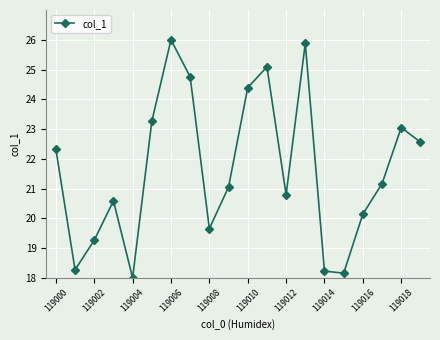

Reading left to right, list all the values displayed in this chart.

22.3	18.3	19.3	20.6	18.0	23.3	26.0	24.8	19.7	21.1	24.4	25.1	20.8	25.9	18.2	18.2	20.1	21.2	23.0	22.6